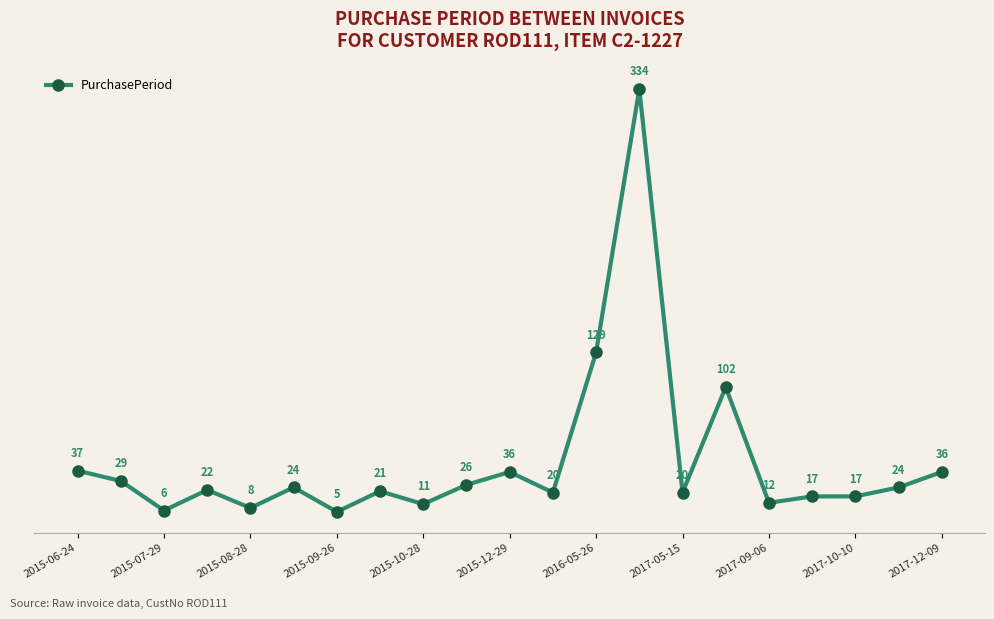

What is the average value?

45